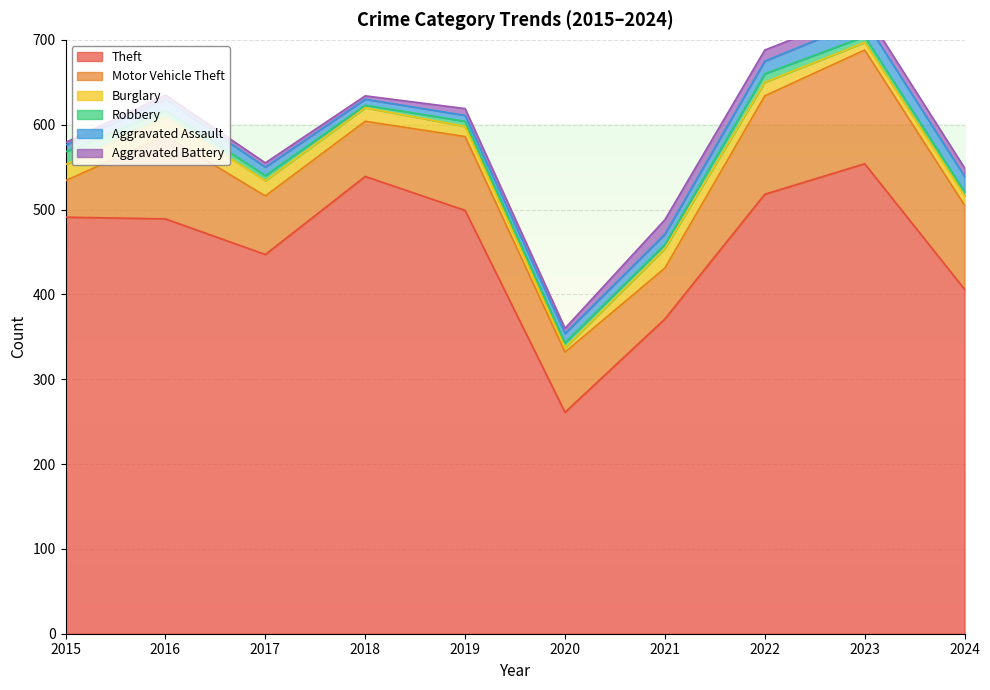

At which label is Burglary closest to 14?

2018